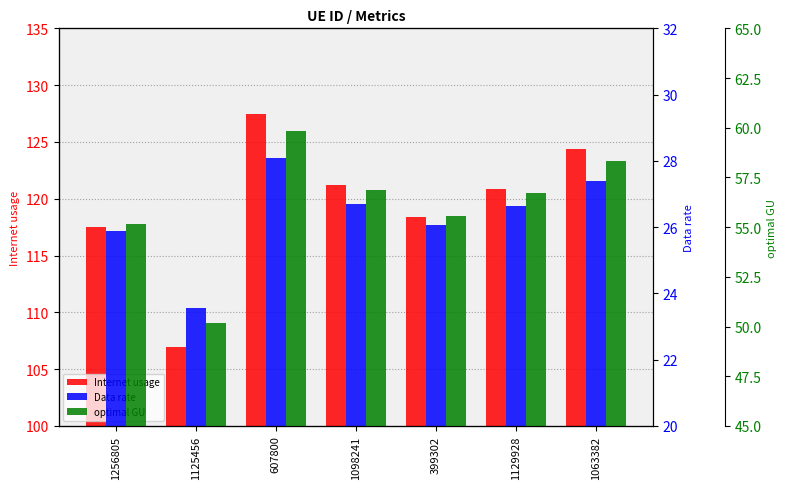

Reading left to right, transcribe all the data shown in this chart.

Internet usage: 1256805=117.5	1125456=107.0	607800=127.5	1098241=121.2	399302=118.4	1129928=120.9	1063382=124.3
Data rate: 1256805=25.9	1125456=23.6	607800=28.1	1098241=26.7	399302=26.1	1129928=26.6	1063382=27.4
optimal GU: 1256805=55.2	1125456=50.2	607800=59.8	1098241=56.9	399302=55.5	1129928=56.7	1063382=58.4